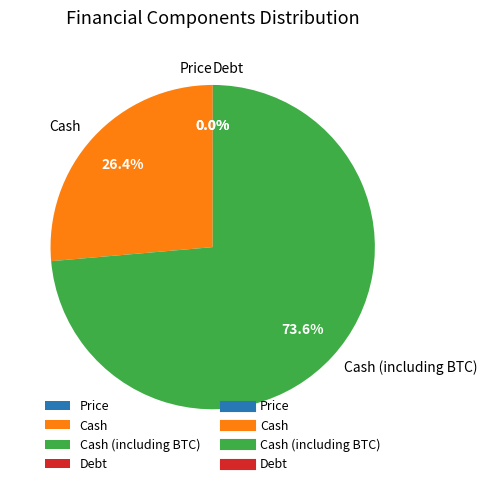

To the nearest percent, what is the difference between the largest and smallest slice percentages?

74%